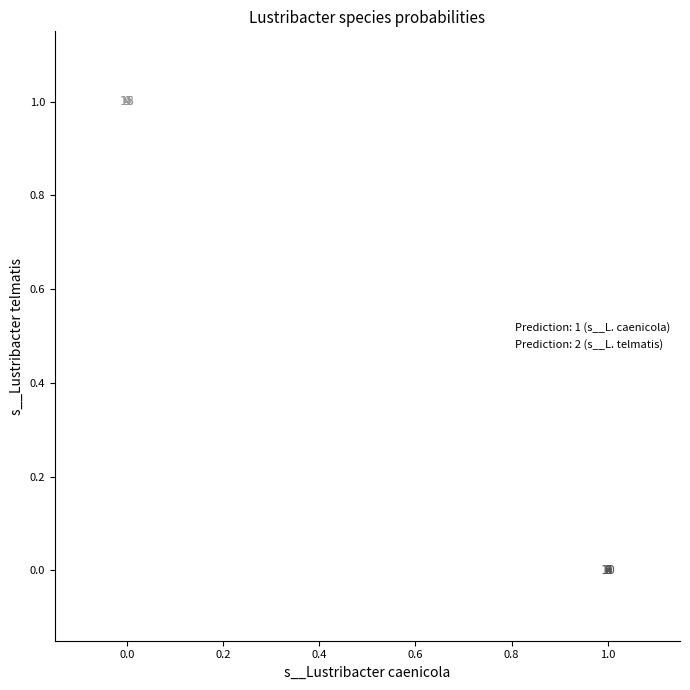

Which series reaches the minimum Y coordinate?

Prediction: 1 (s__L. caenicola)